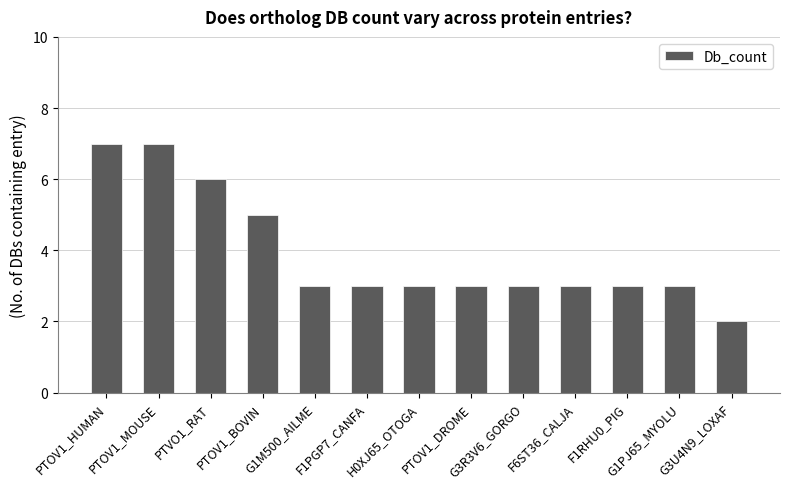

What is the average value?

4